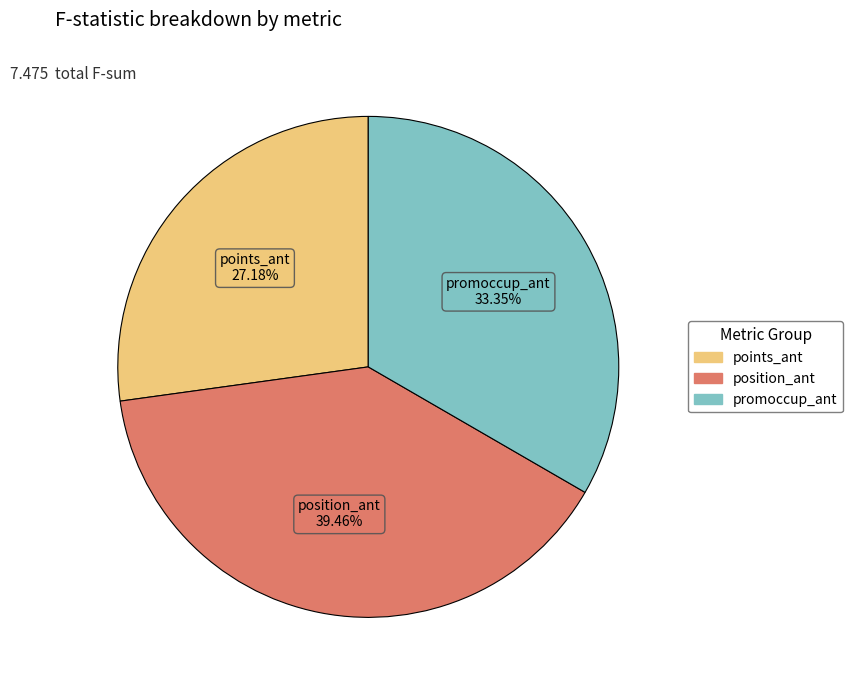

How many slices are in this pie chart?

3